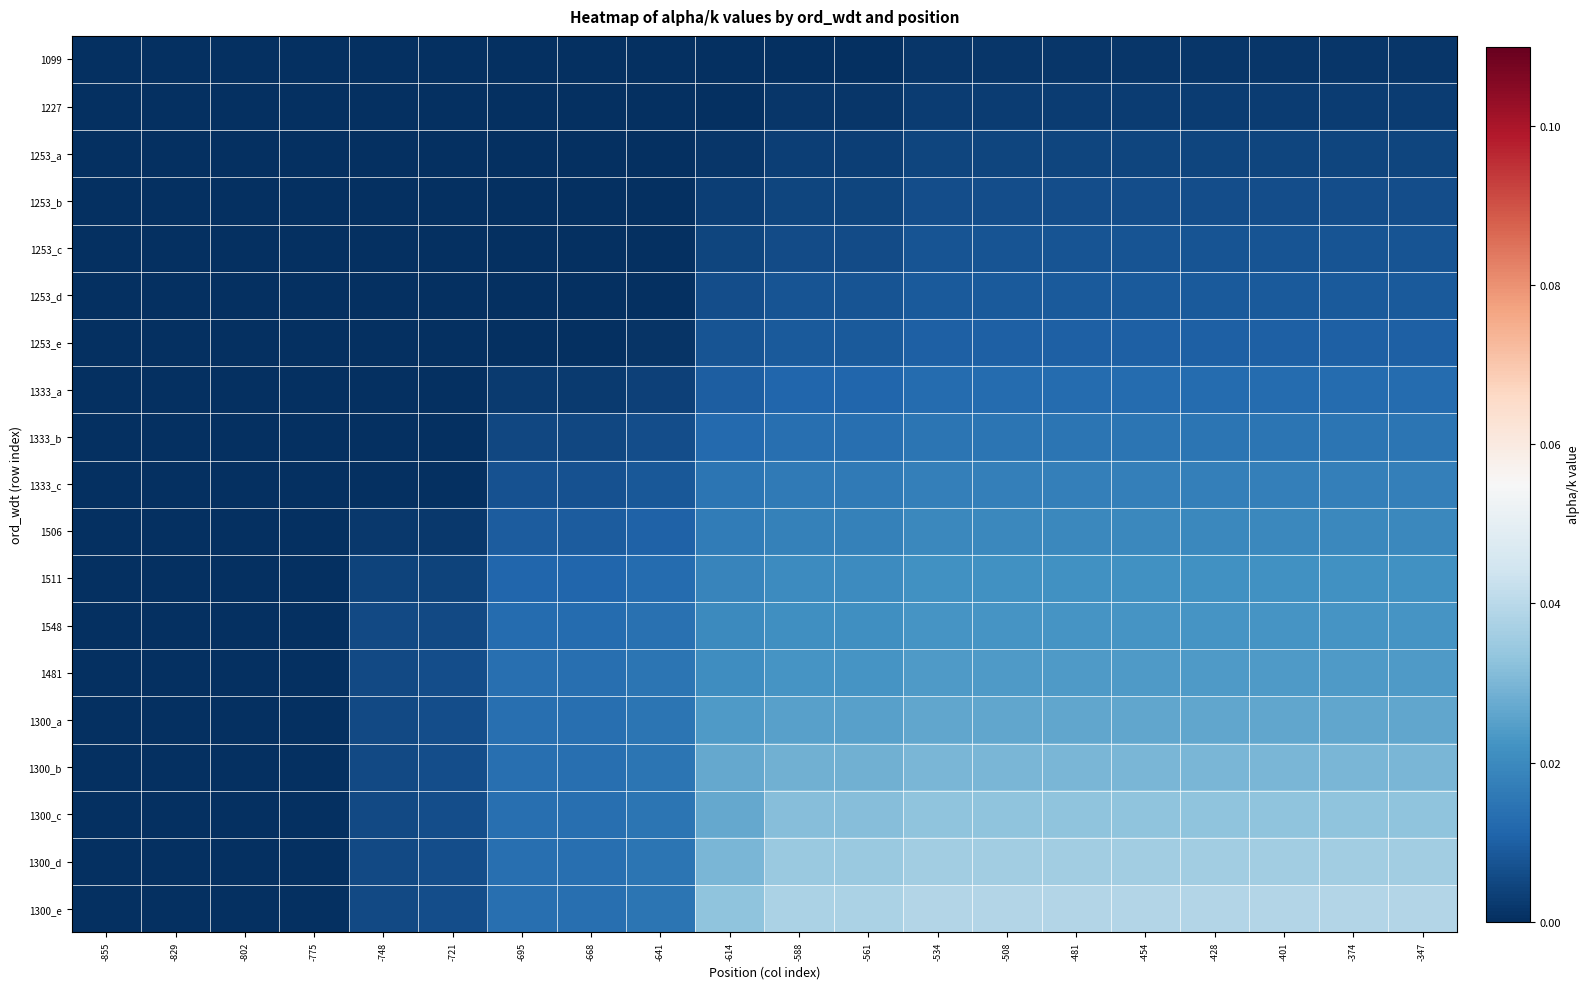

Between -802 and -374, which series saw the biggest shift?

1300_e